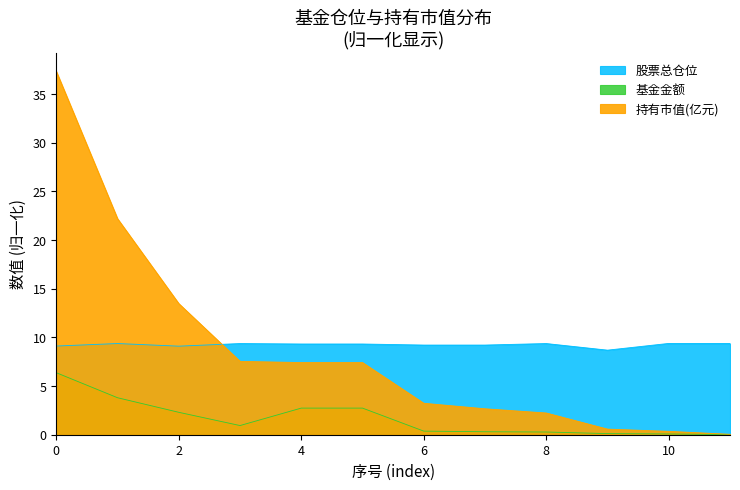

What is the total value across all series at 0?

52.8